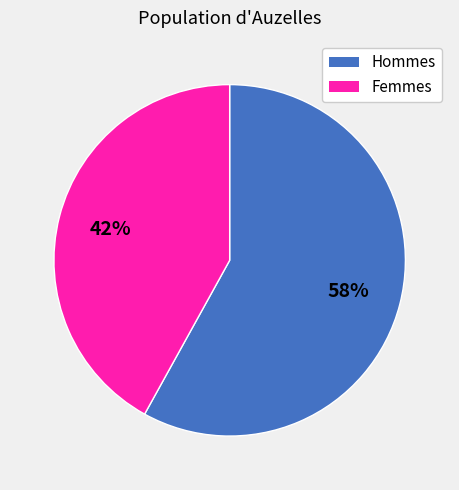

Does any single category account for the majority?

Yes